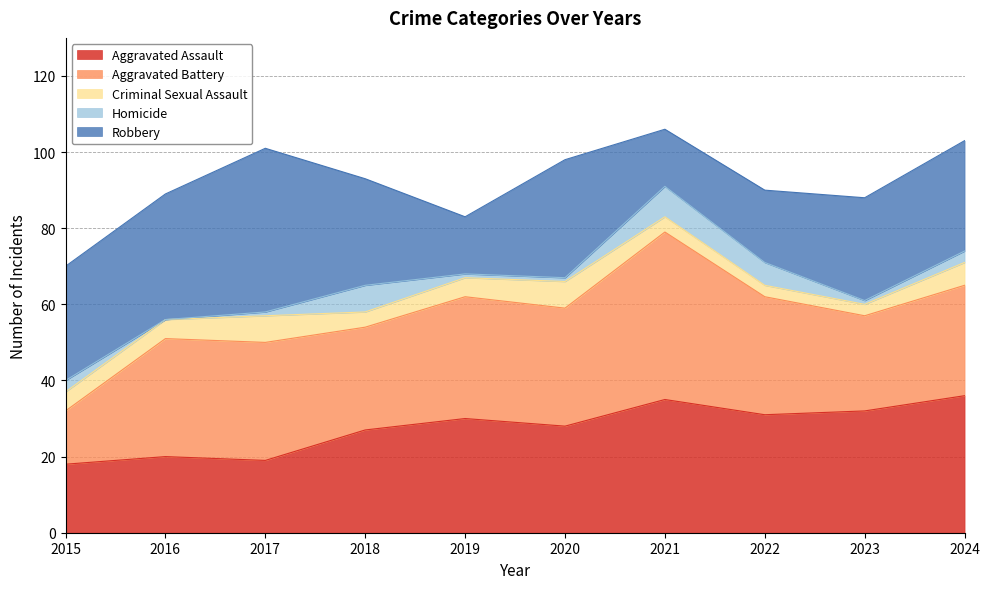

True or false: Criminal Sexual Assault has a value of 5 at 2019.

True